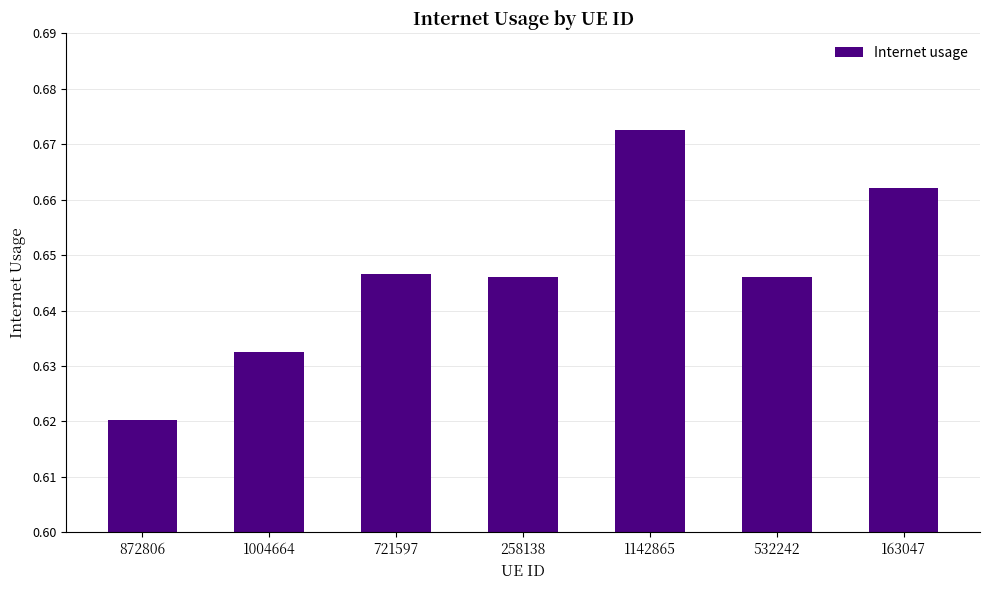

Which label corresponds to the largest value in the chart?

1142865